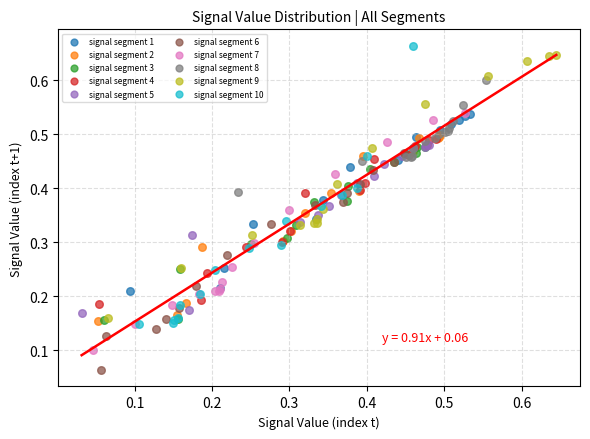

Which series has the widest spread of Y values?

signal segment 10